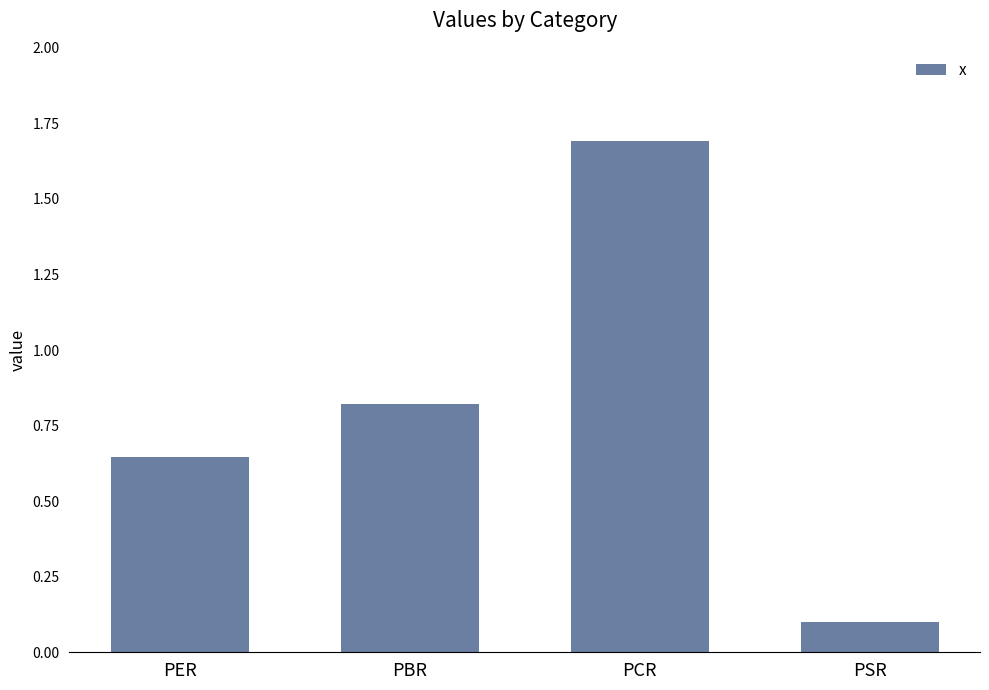

What is the label of the 3rd bar from the left?

PCR